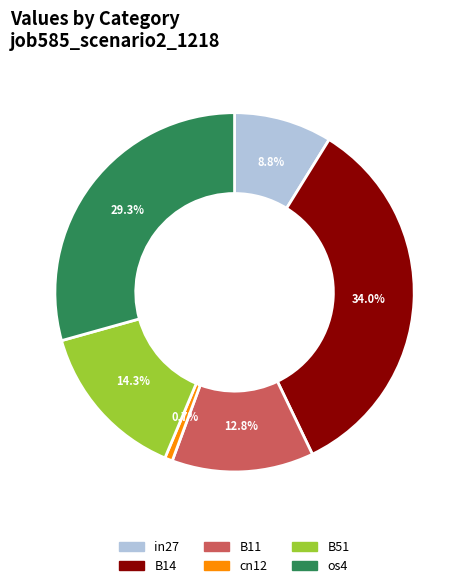

Is there any slice that represents more than half of the pie?

No